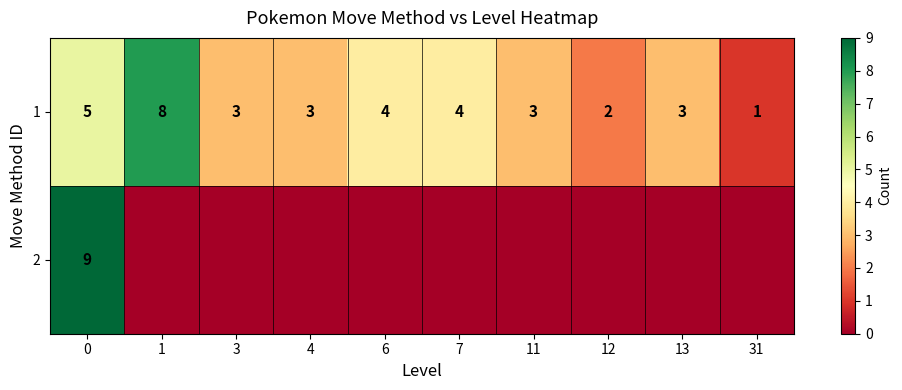

Which has a higher value, 12 or 11?

11